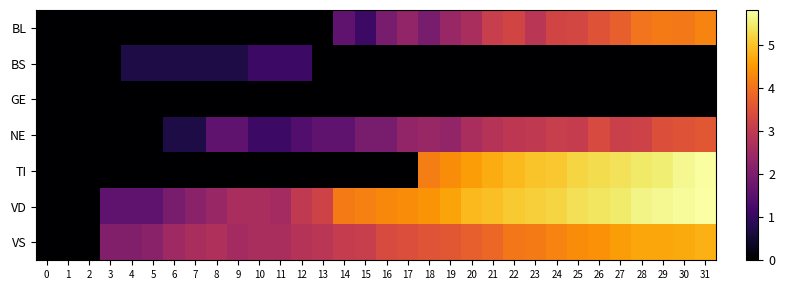

Between 7 and 11, which series saw the biggest shift?

BS